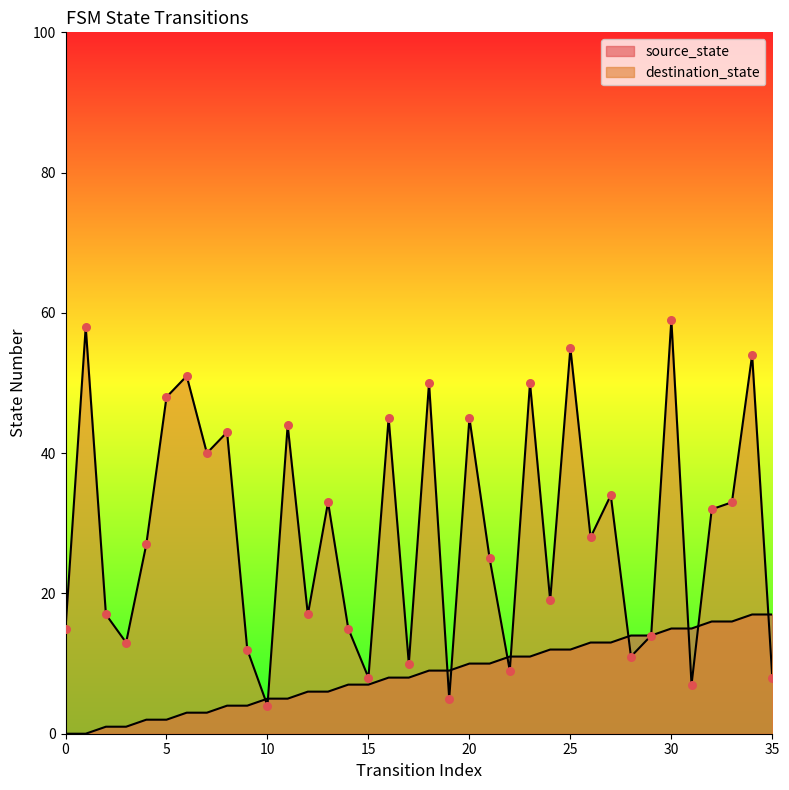

Is the value of source_state at 26 greater than the value of destination_state at 2?

No